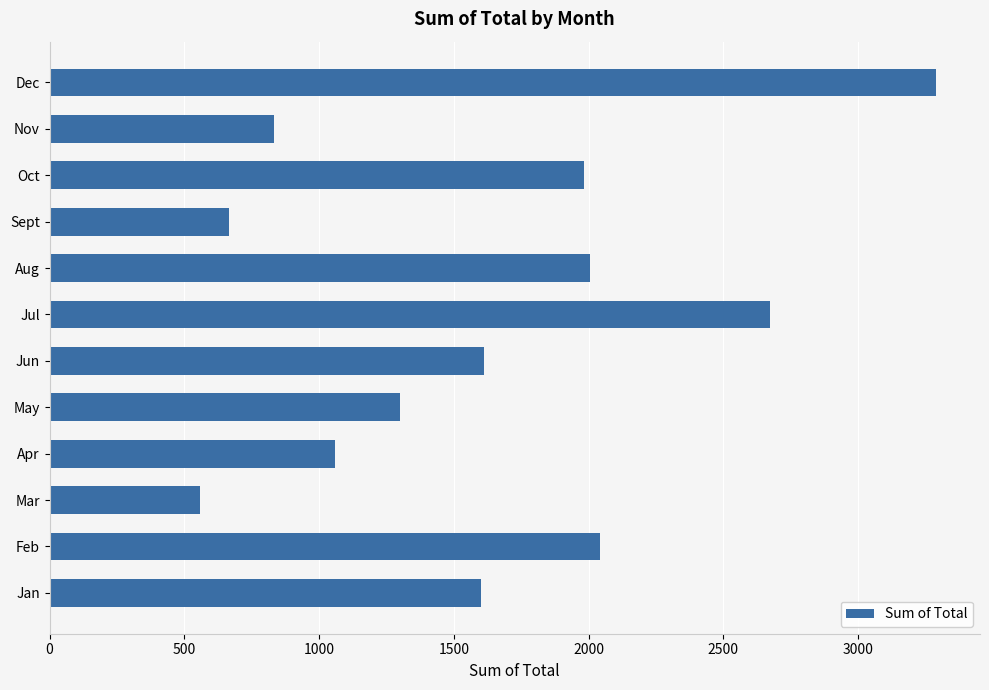

What is the sum of all values?

19627.9